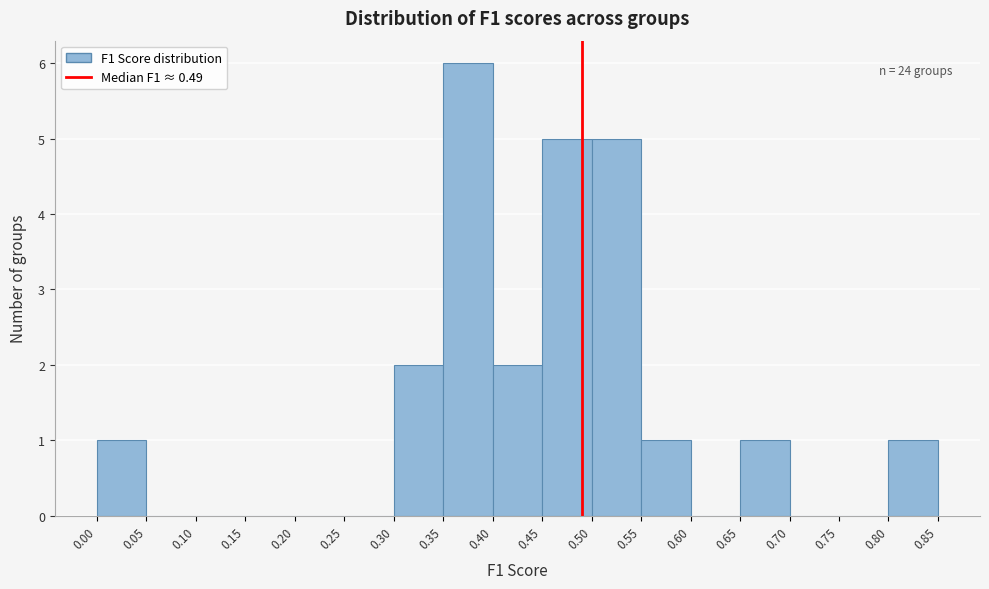

Which range on the x-axis has the tallest bar?

0.35 to 0.40